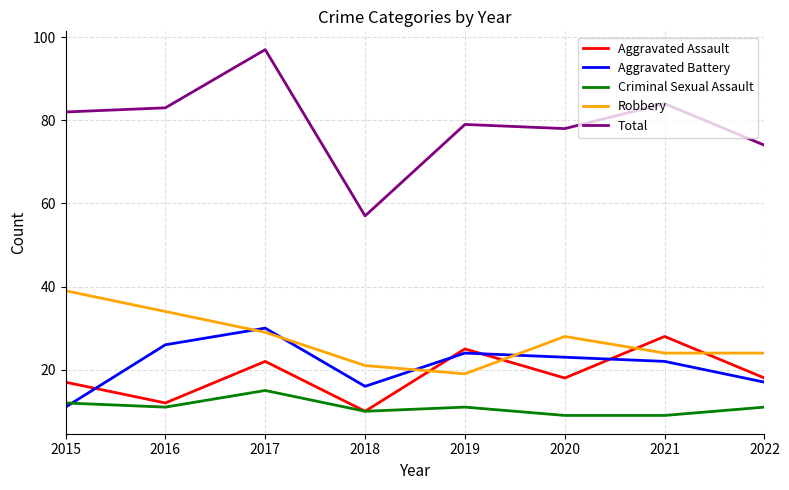

At which category does Criminal Sexual Assault reach its first local peak?

2017